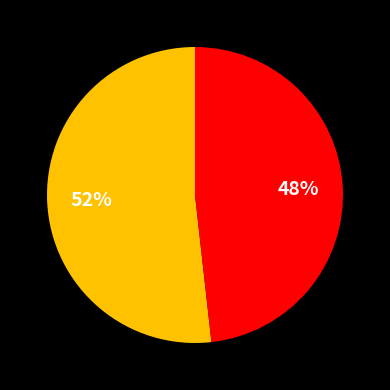

To the nearest percent, what is the average slice percentage?

50%